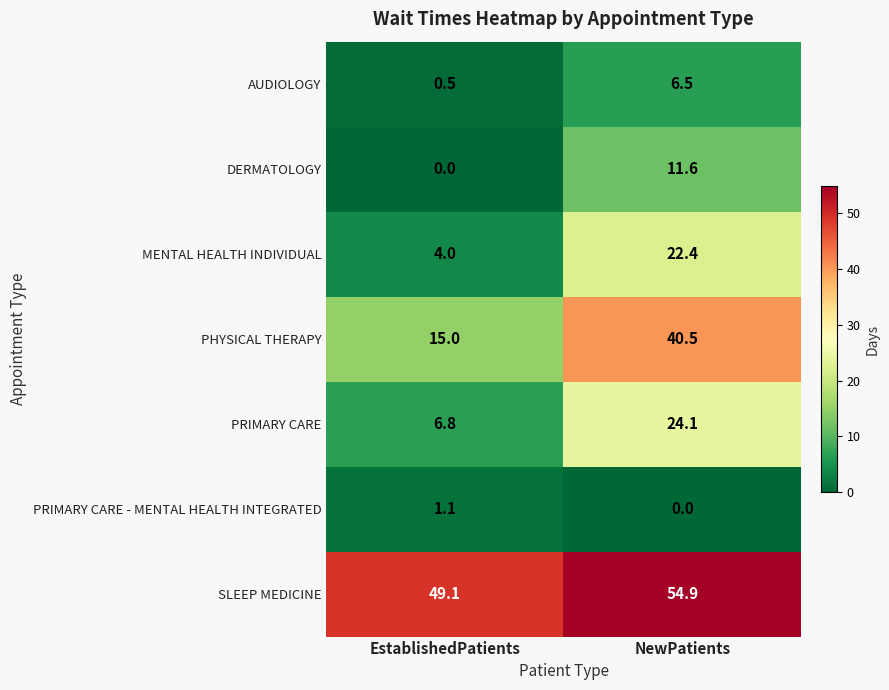

The value of SLEEP MEDICINE at EstablishedPatients is 25.0. True or false?

False